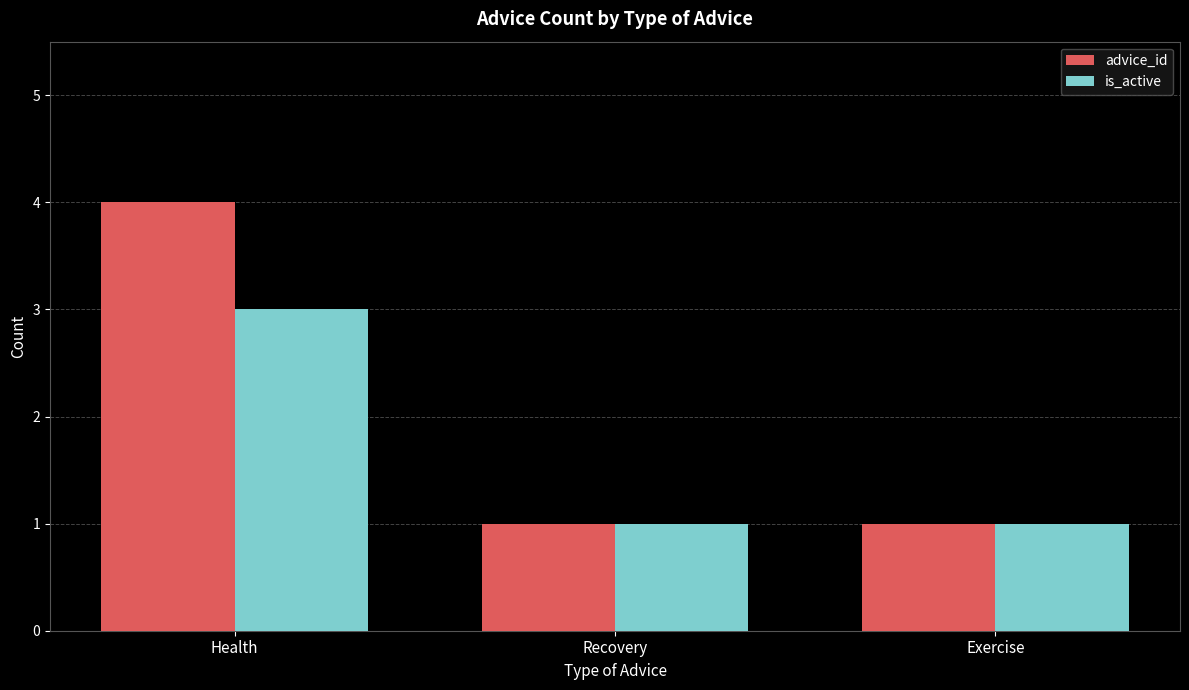

Reading left to right, extract all data points from this chart.

advice_id: Health=4	Recovery=1	Exercise=1
is_active: Health=3	Recovery=1	Exercise=1